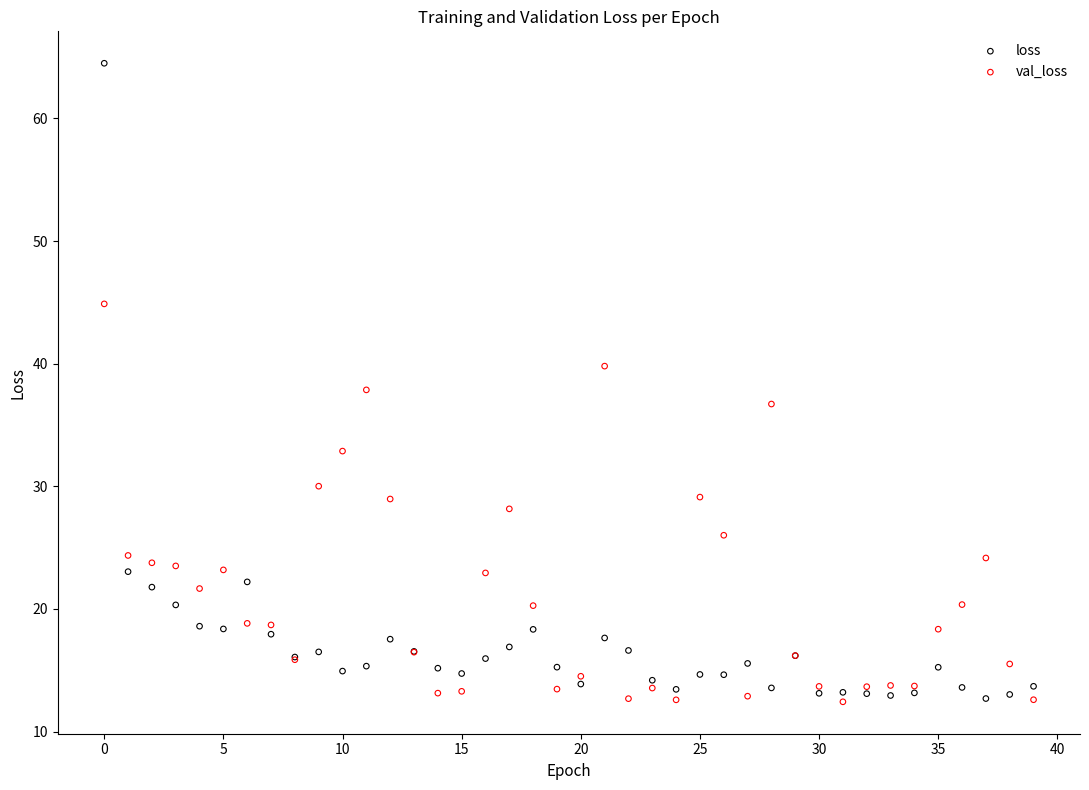

Which series has the widest spread of Y values?

loss